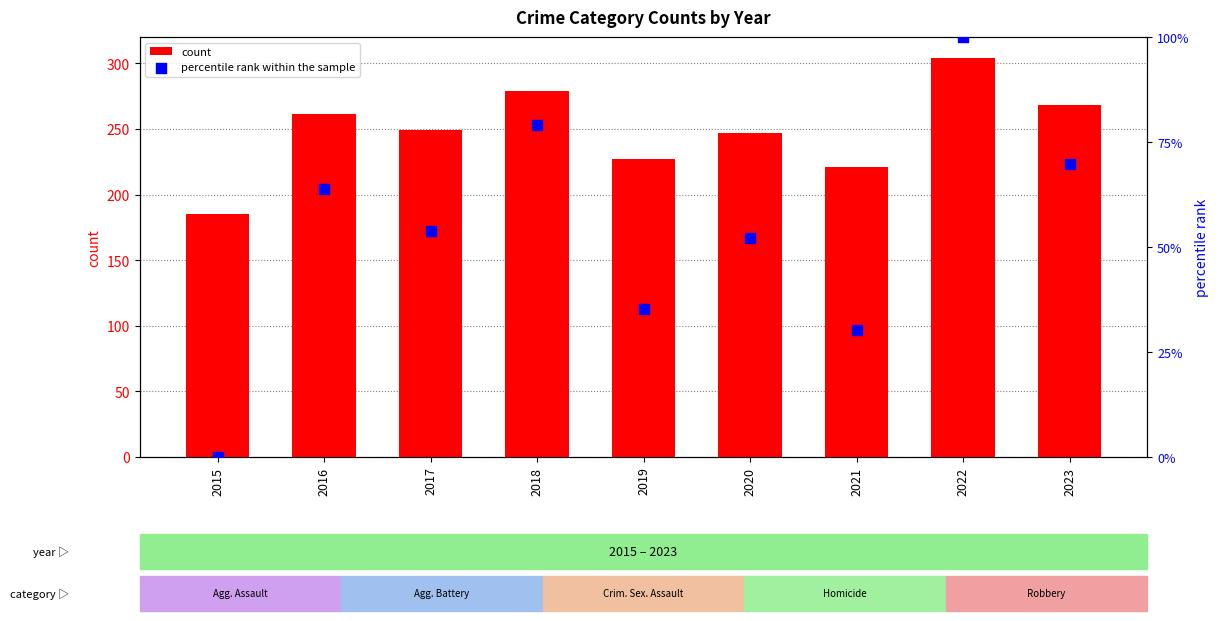

Which series has the largest total across all categories?

count